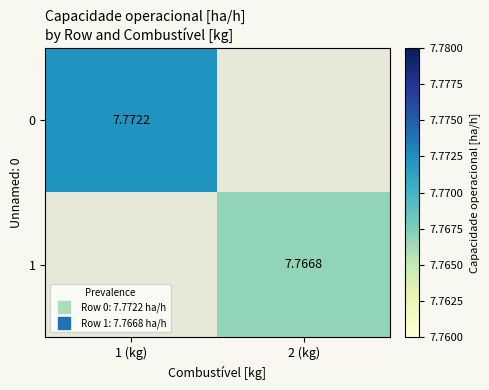

List the series in order of their peak value, highest first.

0, 1